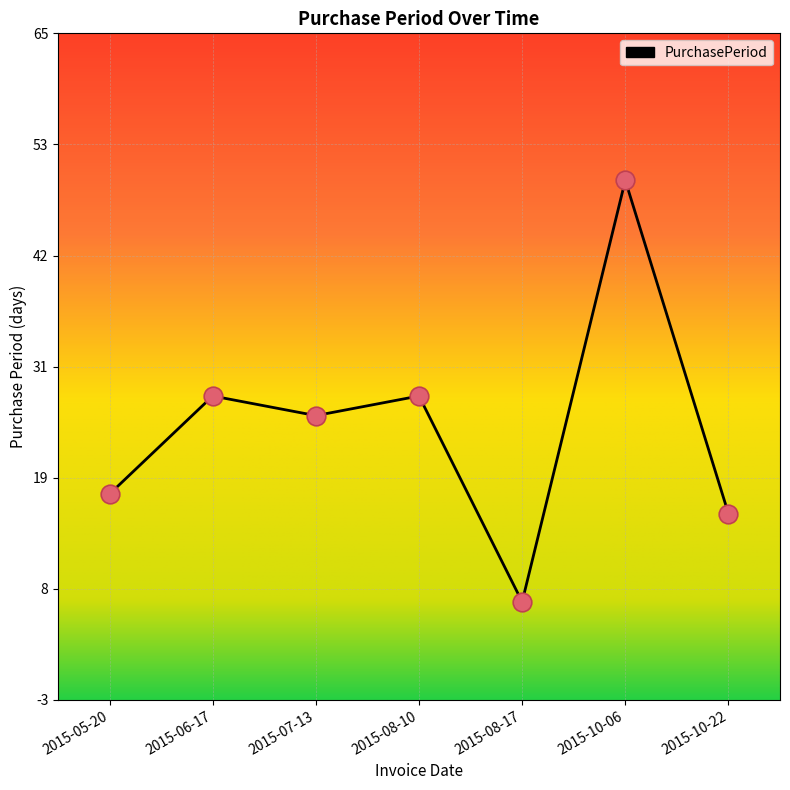

What is the change in value from 2015-08-10 to 2015-10-06?

+22